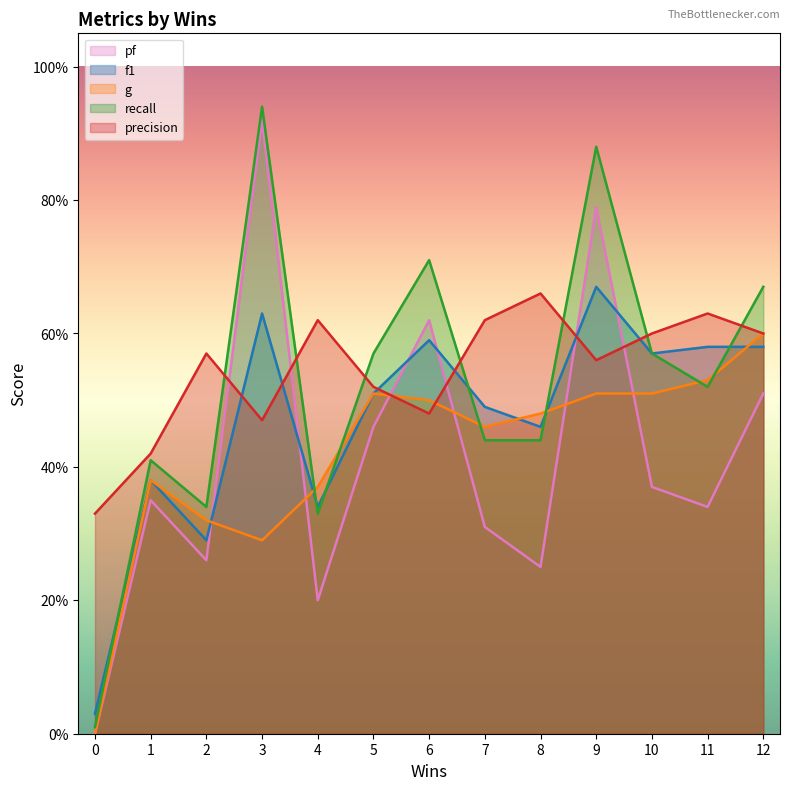

What are all the series names shown in the legend?

pf, f1, g, recall, precision